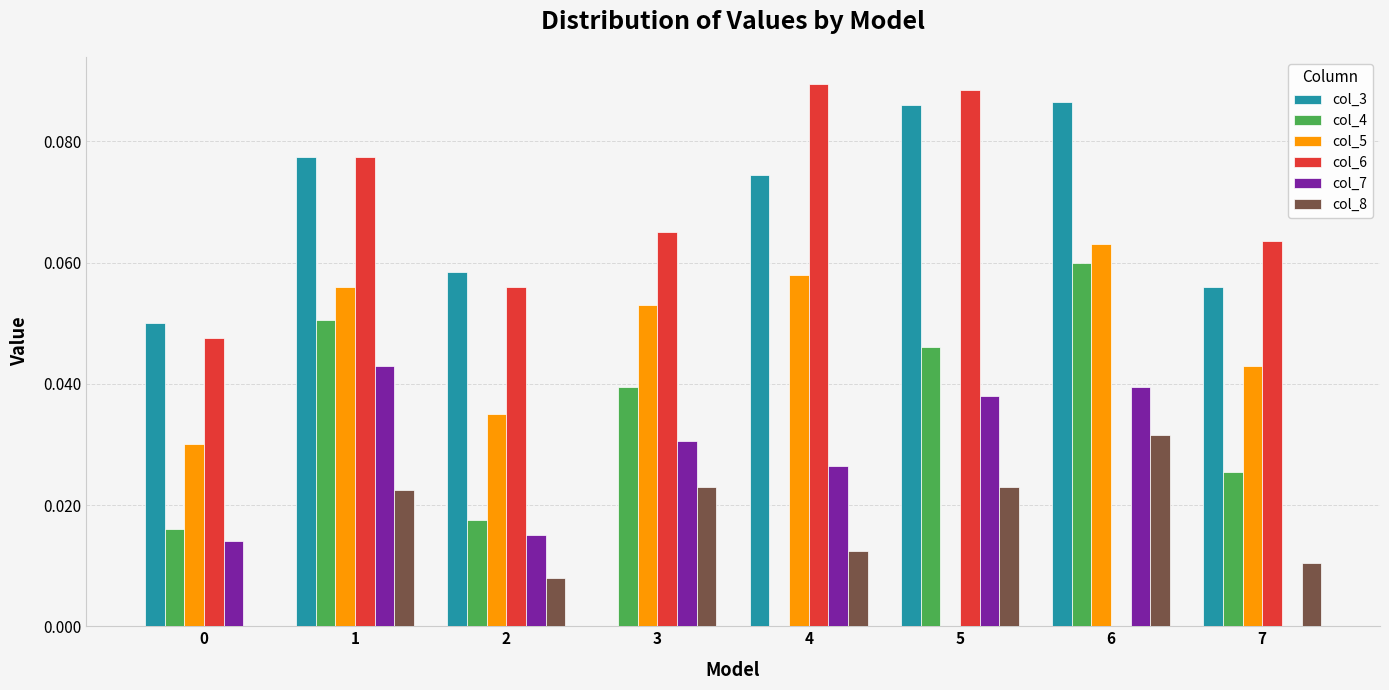

What is the sum of all col_3 values?

0.5